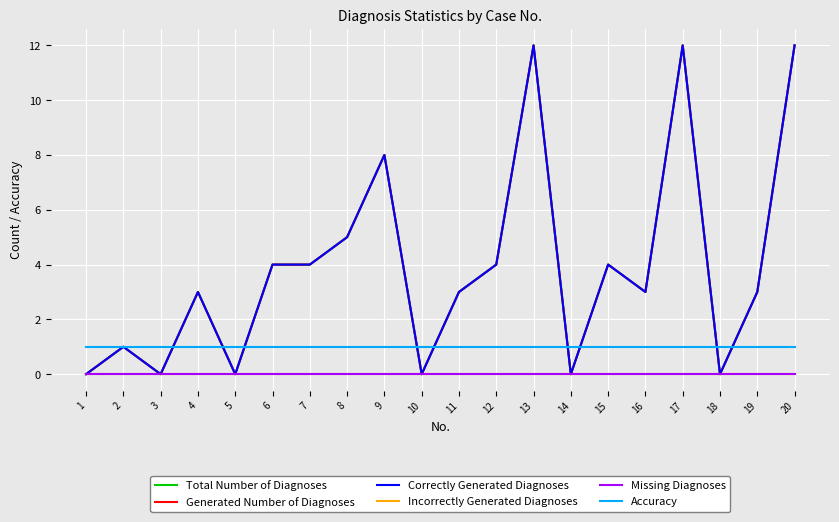

Rank the series at 1 from lowest to highest value.

Total Number of Diagnoses, Generated Number of Diagnoses, Correctly Generated Diagnoses, Incorrectly Generated Diagnoses, Missing Diagnoses, Accuracy